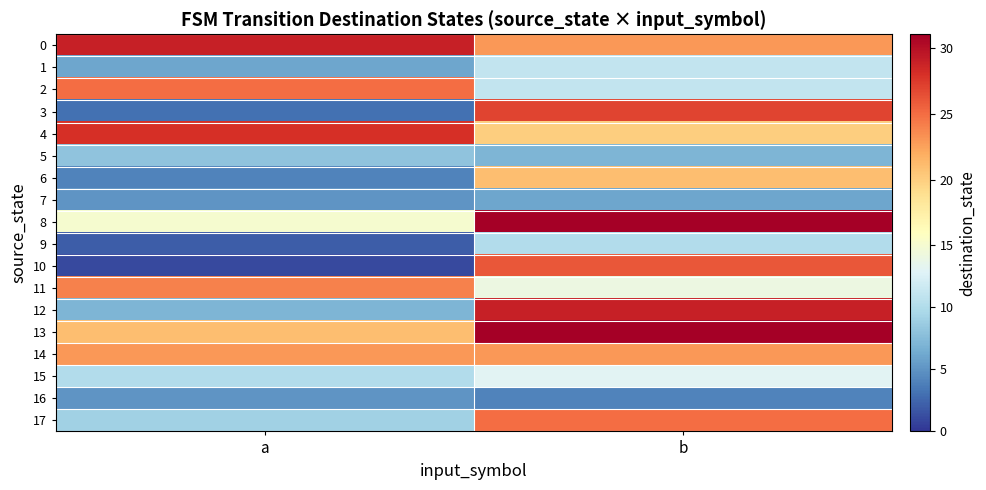

Between b and a, which is larger?

a